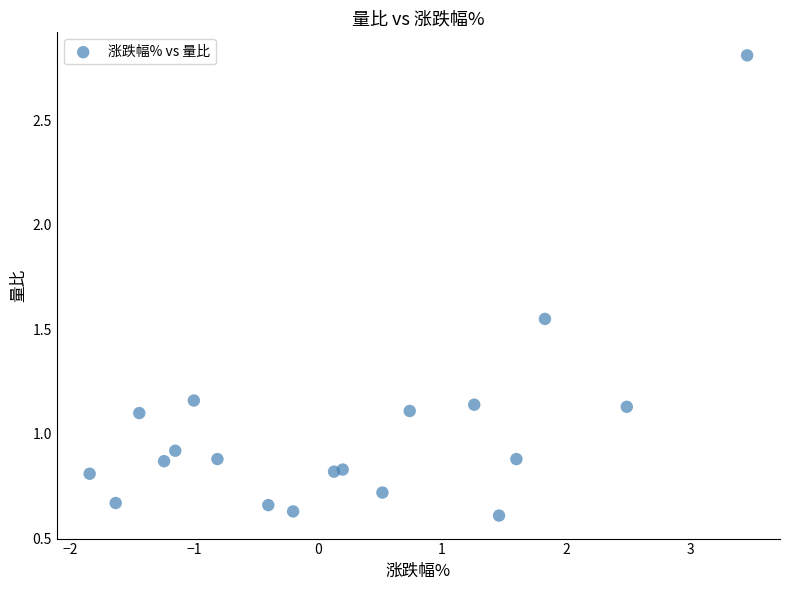

What is the range of Y values (max minus min)?

2.2